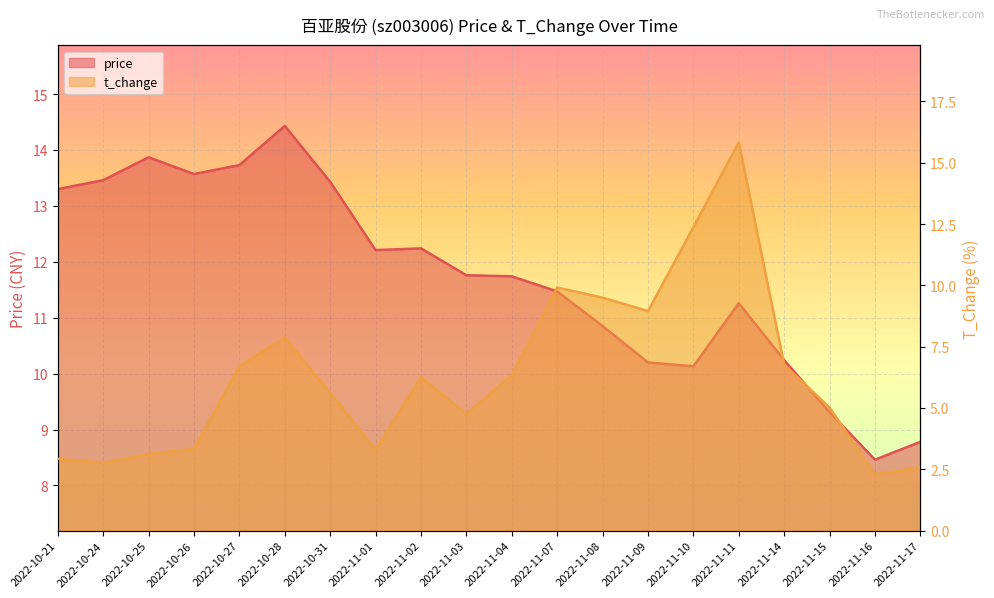

Which series has the largest total across all categories?

price